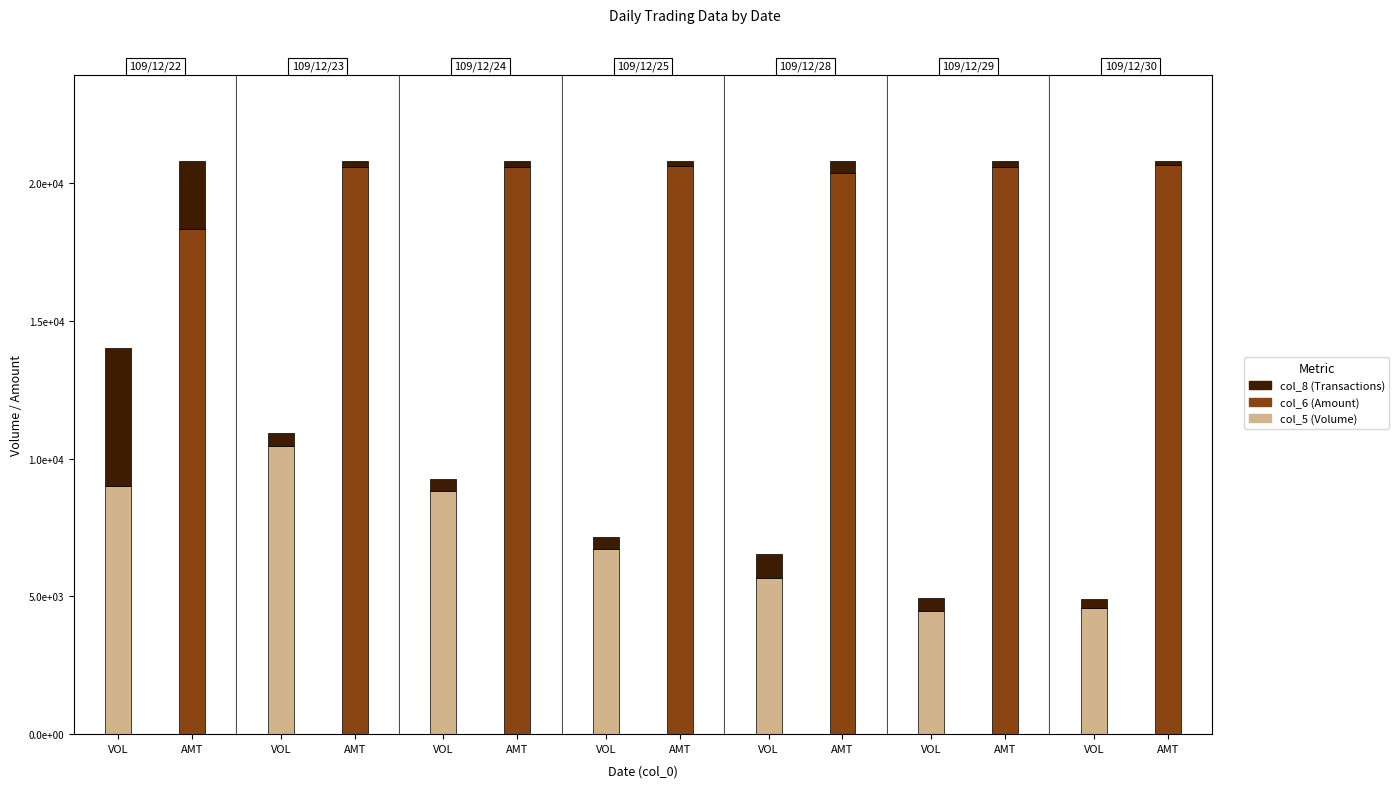

What is the spread (max minus min) of values at 109/12/22?

18315